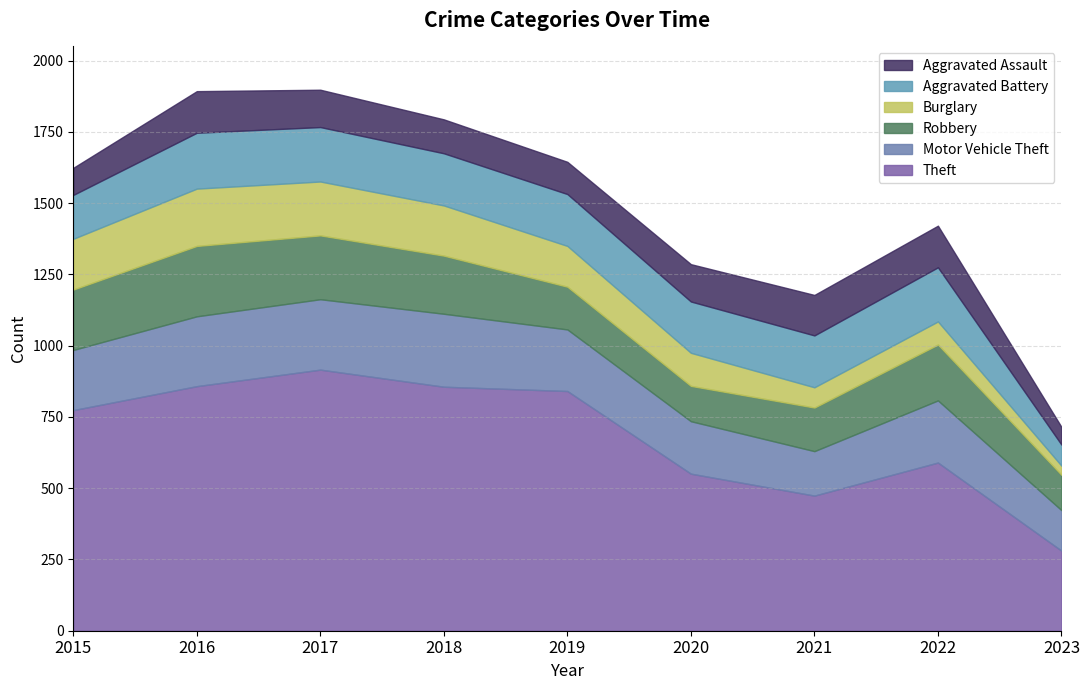

Which series changed the most between 2019 and 2020?

Theft